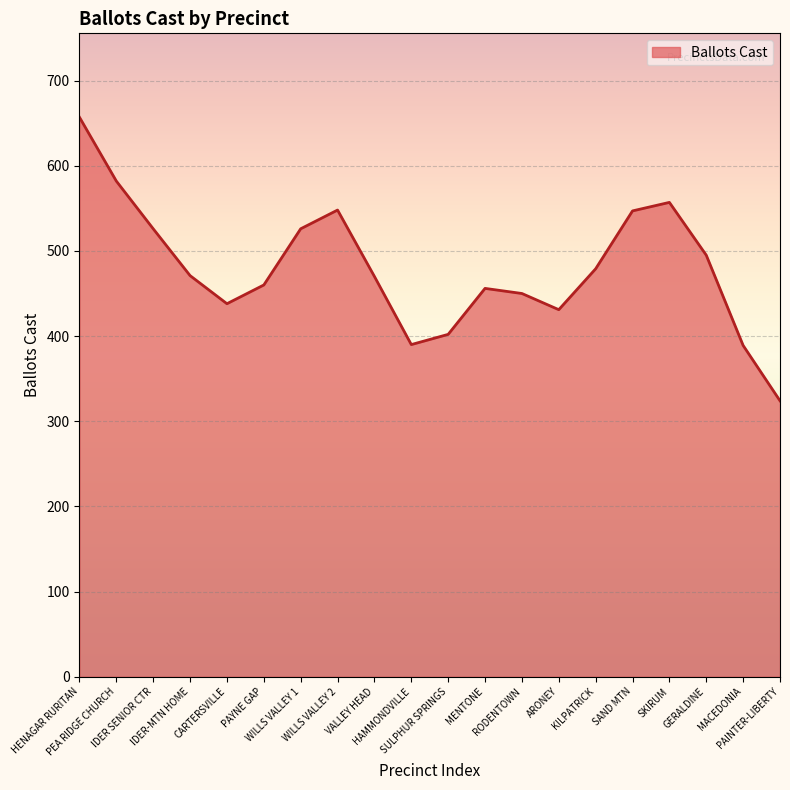

What is the approximate value at SAND MTN, to the nearest 10?

550